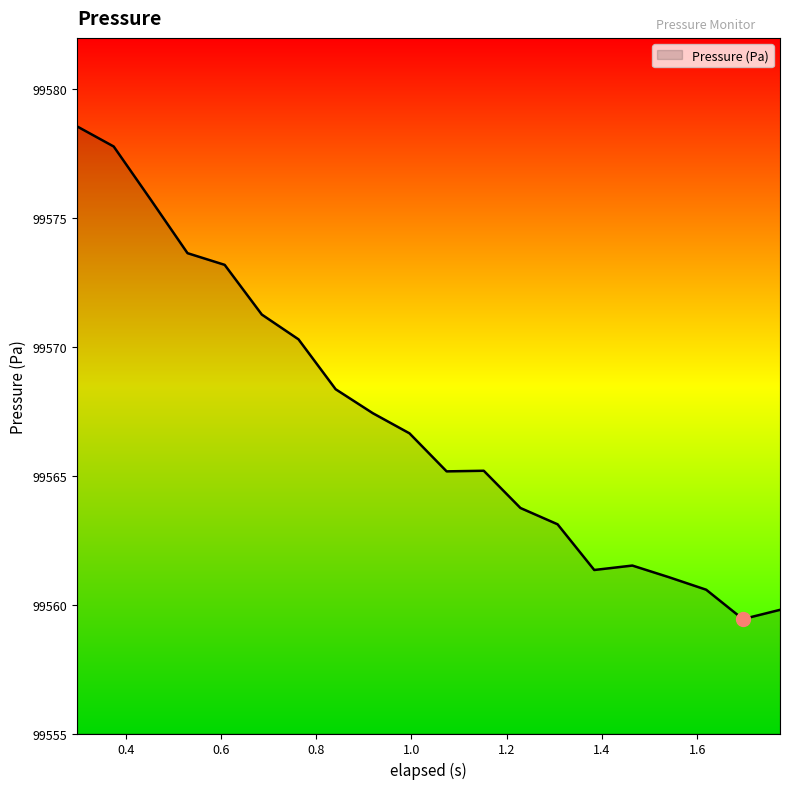

What is the difference between the second highest and second lowest values?

18.0